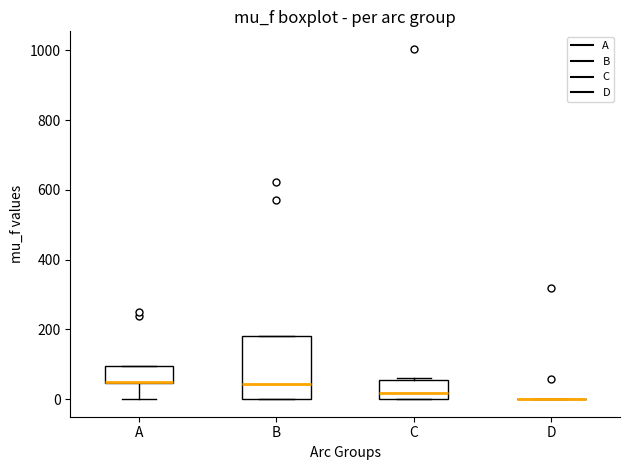

Comparing the boxes themselves (not the whiskers), which one is the tallest?

B